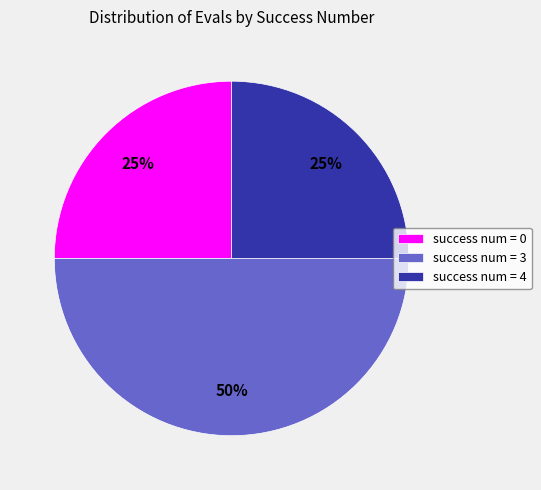

Which category has the biggest portion of the pie?

success num = 3